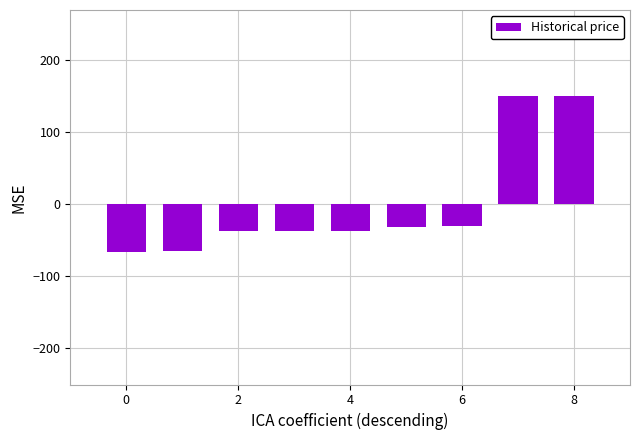

What is the difference between the maximum and minimum values?

216.1